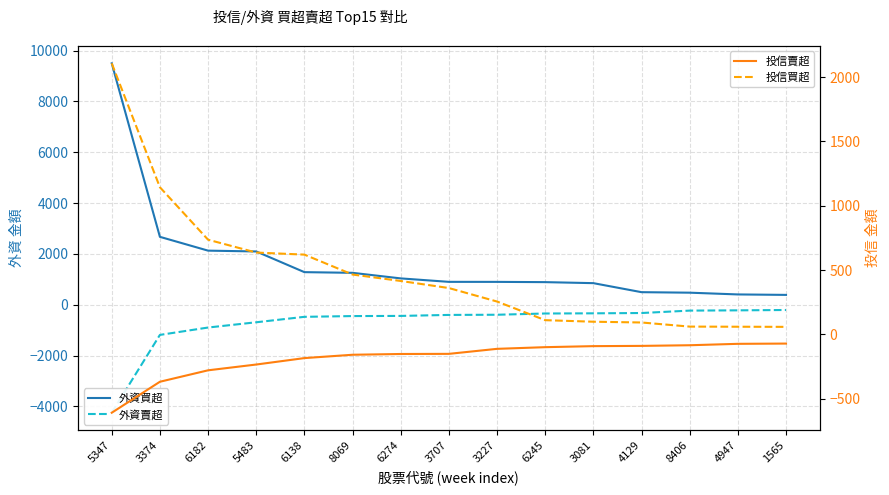

Which series has the widest spread of values?

外資買超